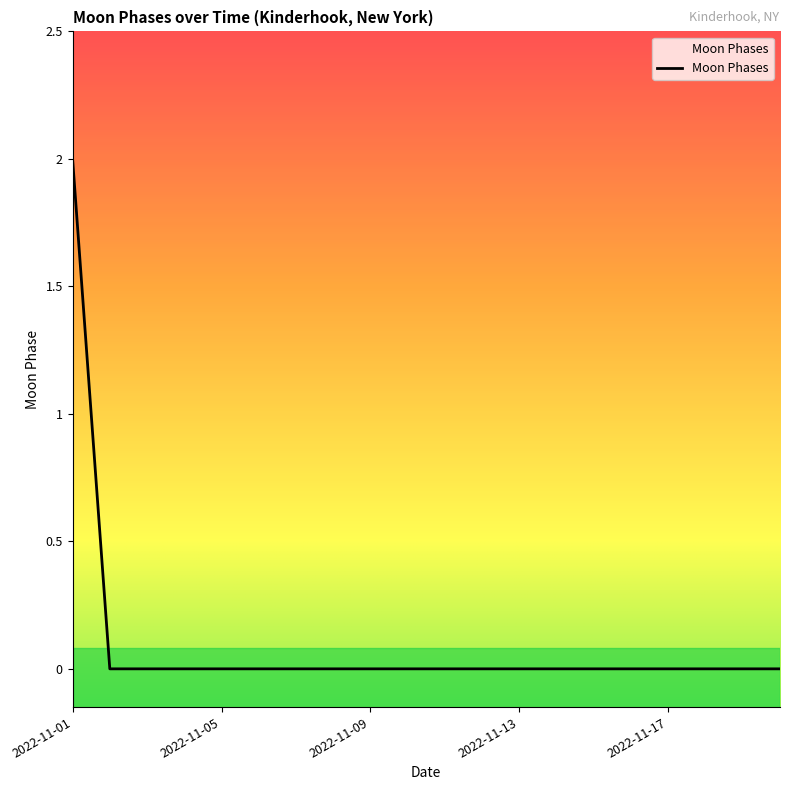

Reading right to left, extract all data points from this chart.

0	0	0	0	0	0	0	0	0	0	0	0	0	0	0	0	0	0	0	2